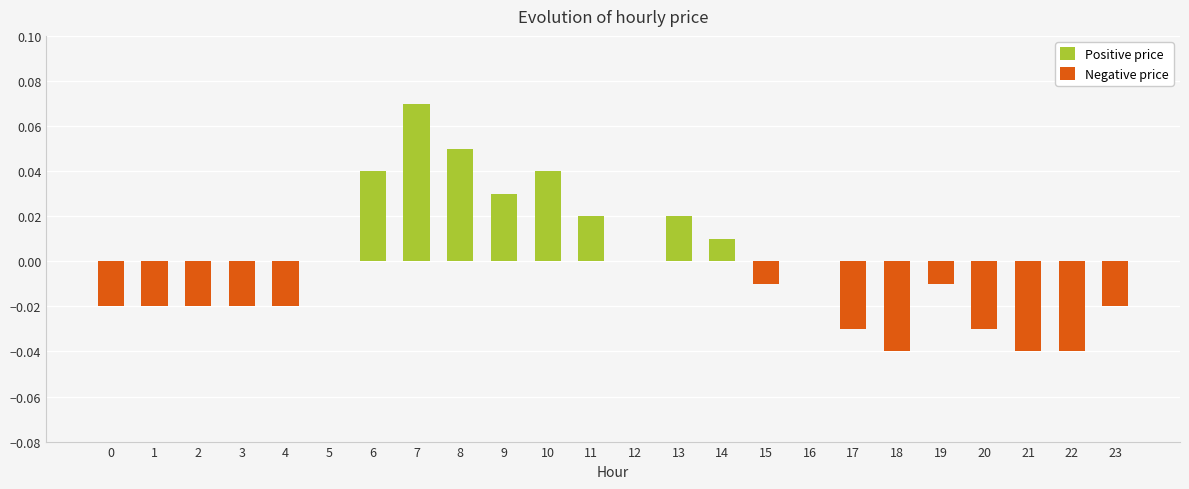

How many data points in Negative price are less than 0?

13